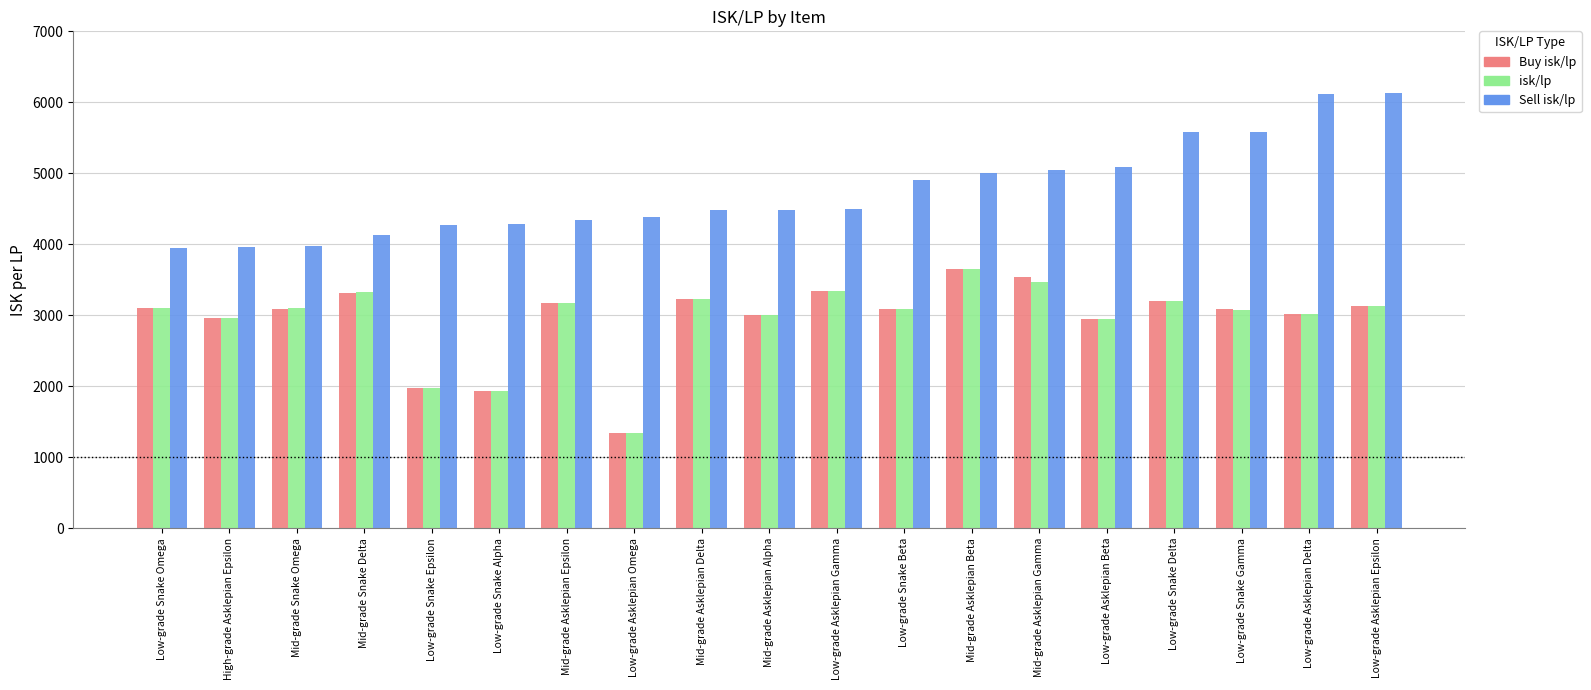

Which series changed the most between High-grade Asklepian Epsilon and Mid-grade Asklepian Gamma?

Sell isk/lp